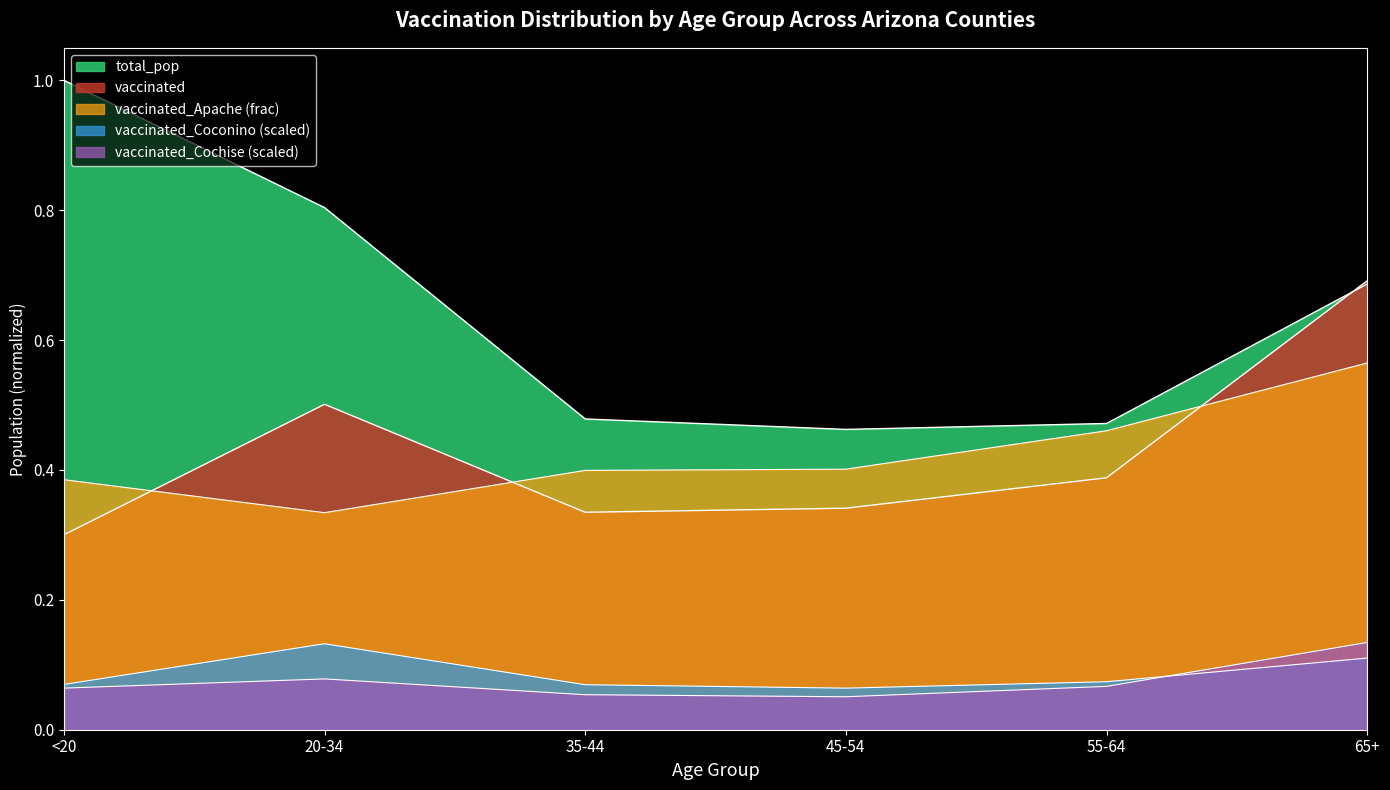

What is the value of the vaccinated_Cochise point at the 6th from the left?

0.1